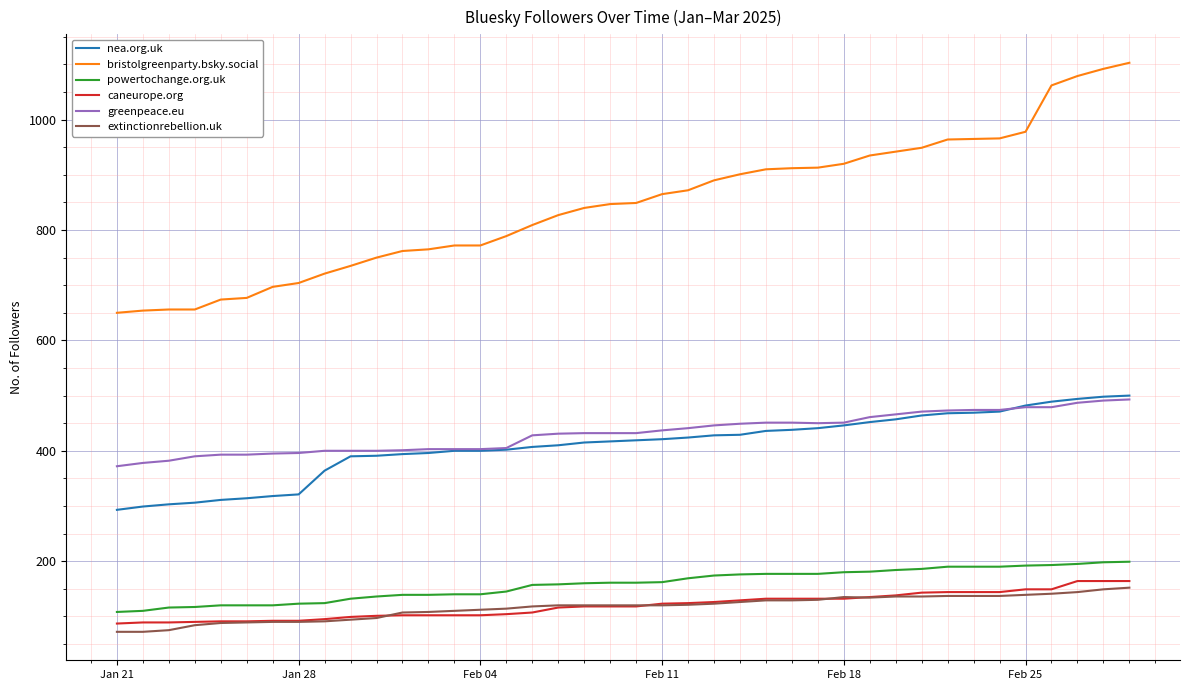

Which series has the largest total across all categories?

bristolgreenparty.bsky.social